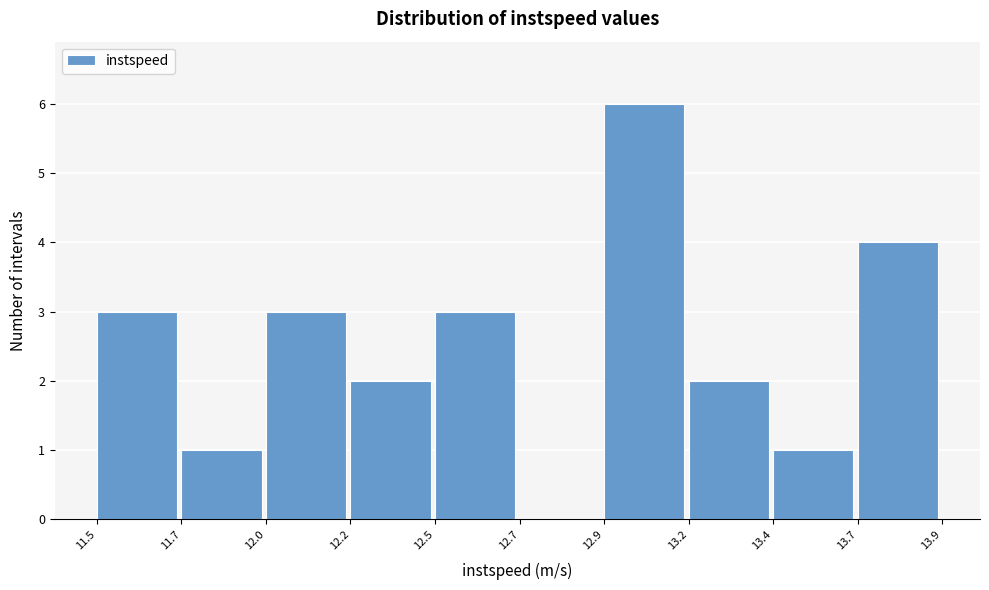

Reading right to left, what are all the values shown in this chart?

13.7=4	13.4=1	13.2=2	12.9=6	12.7=0	12.5=3	12.2=2	12.0=3	11.7=1	11.5=3